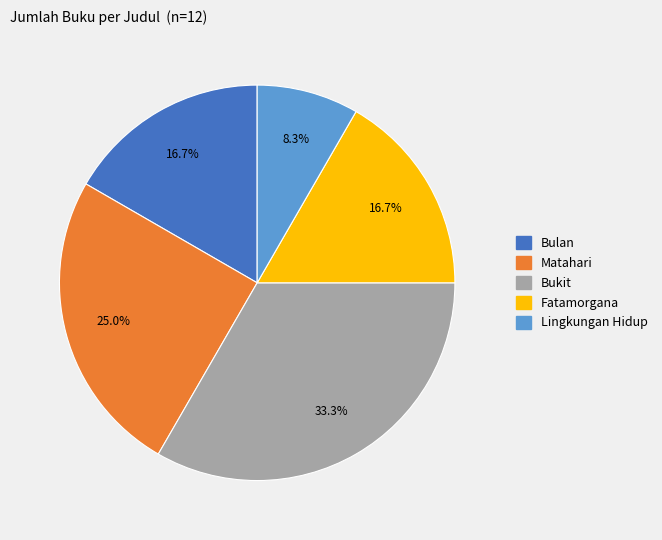

Count the number of slices in the pie.

5